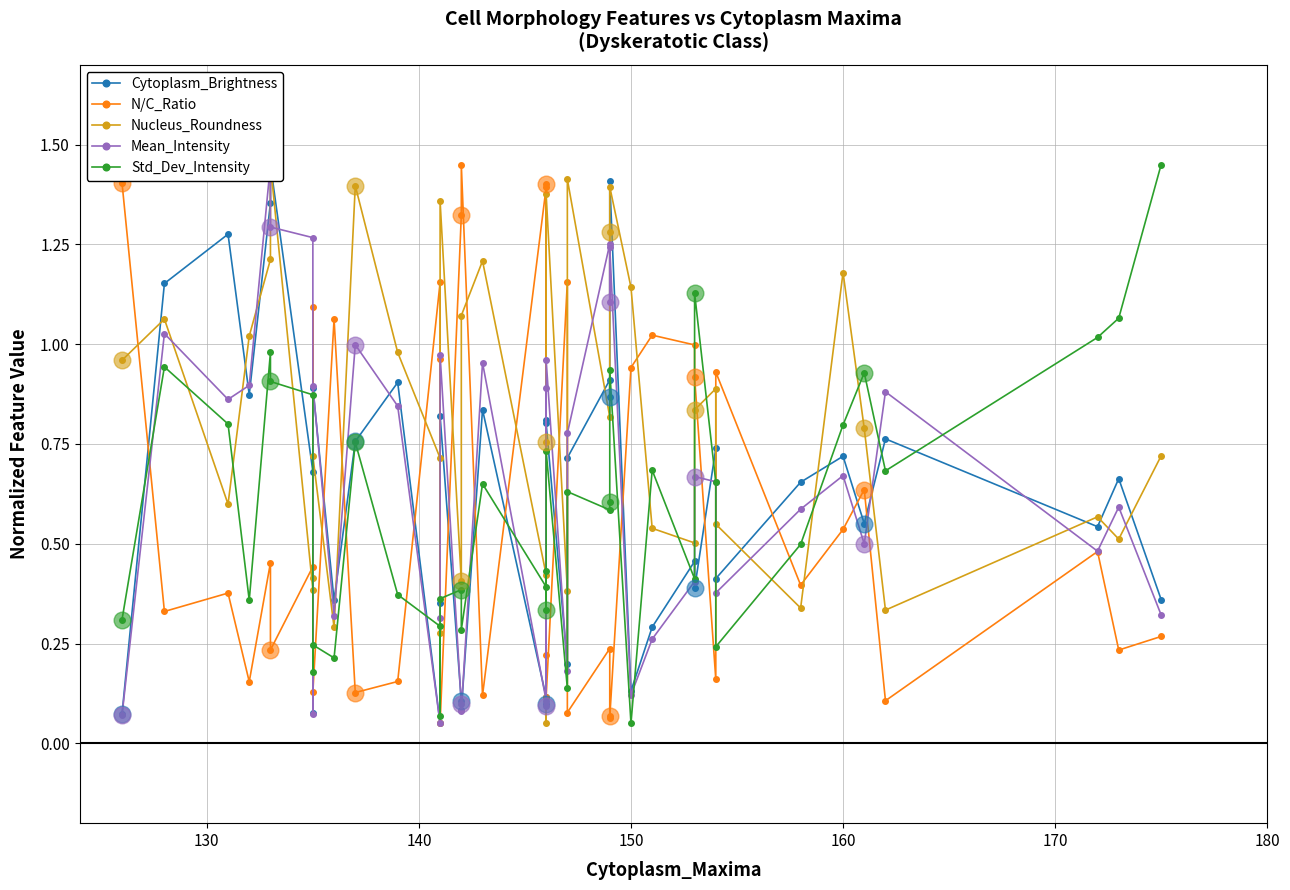

Is the value of Std_Dev_Intensity at 20 greater than the value of Nucleus_Roundness at 36?

Yes